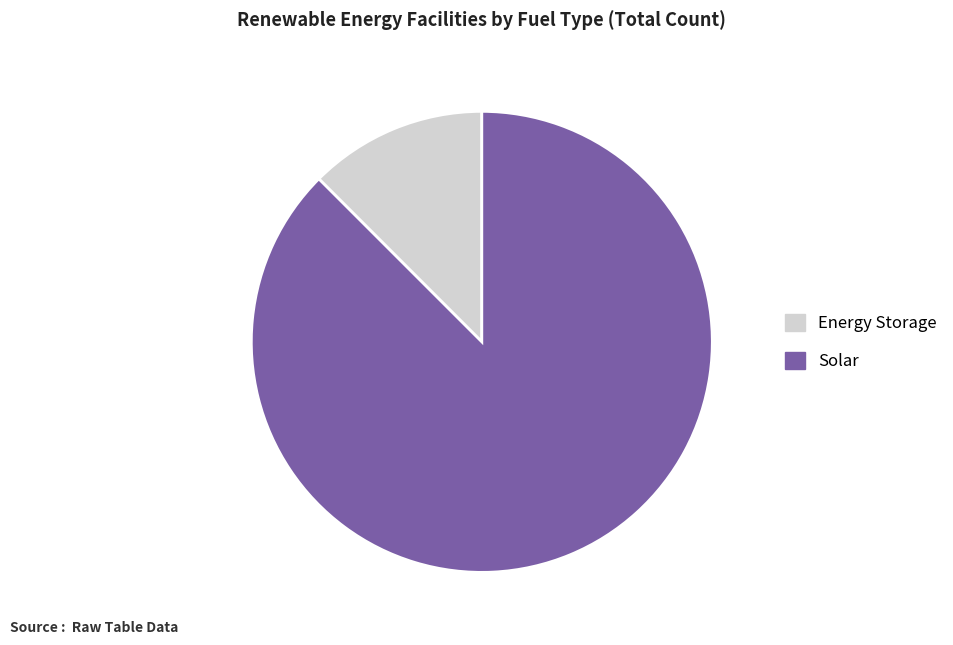

Do Solar and Energy Storage together represent more than half of the pie?

Yes